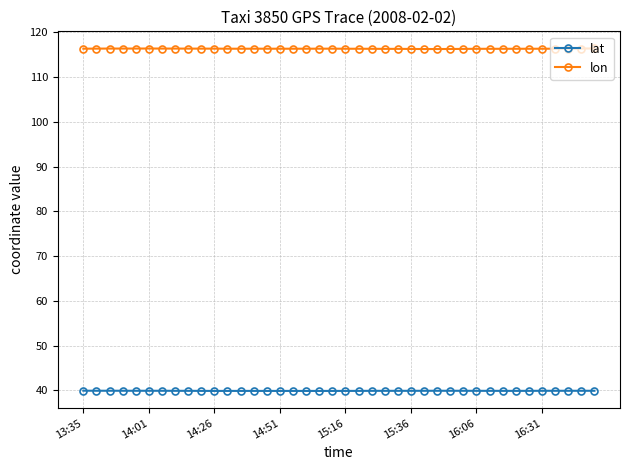

True or false: lon and lat intersect in this chart.

False